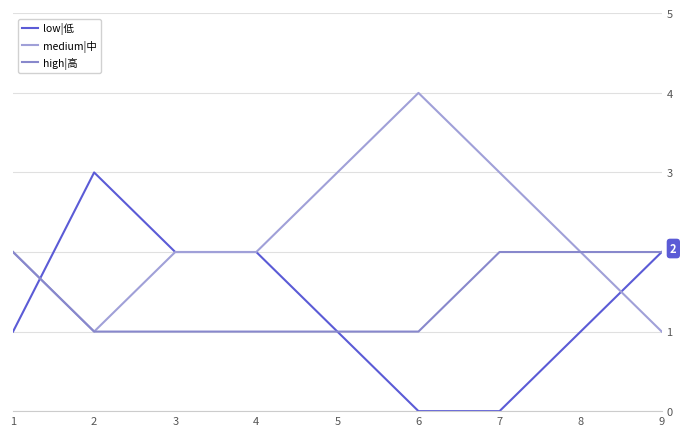

True or false: high|高 and low|低 intersect in this chart.

True